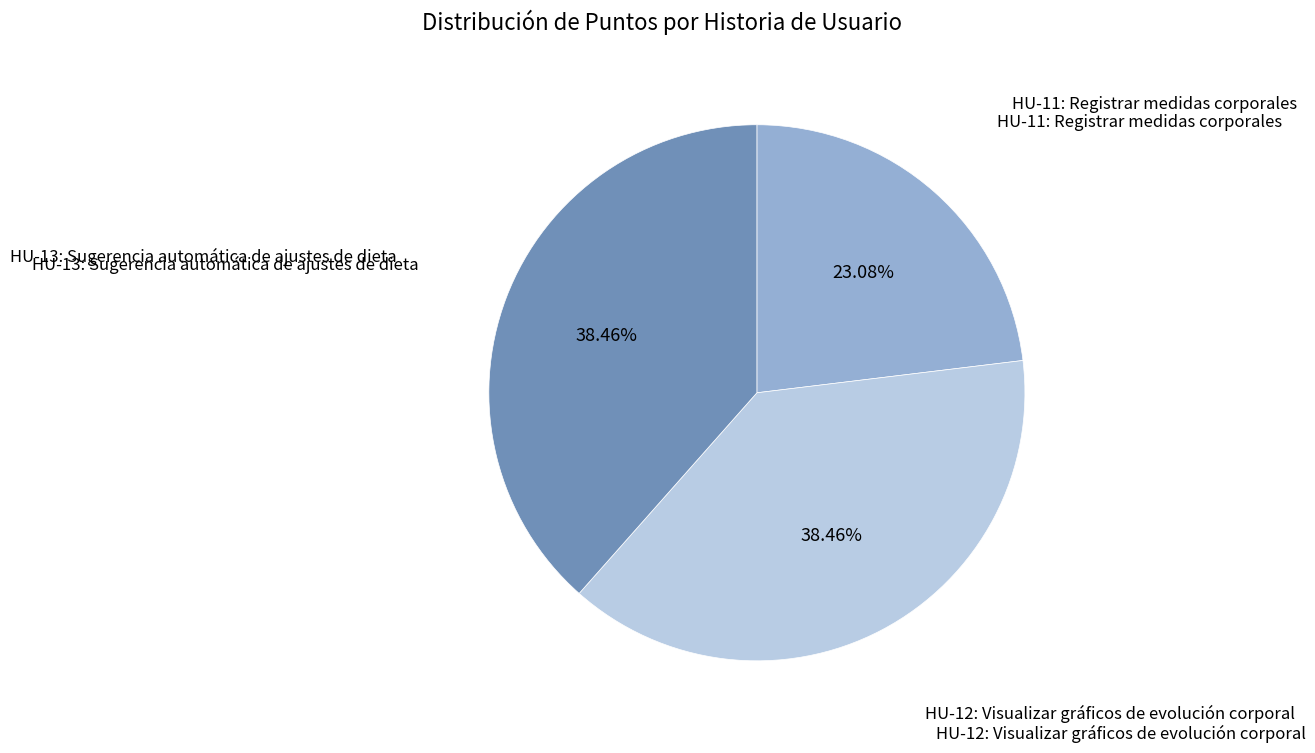

To the nearest percent, what is the average slice percentage?

33%